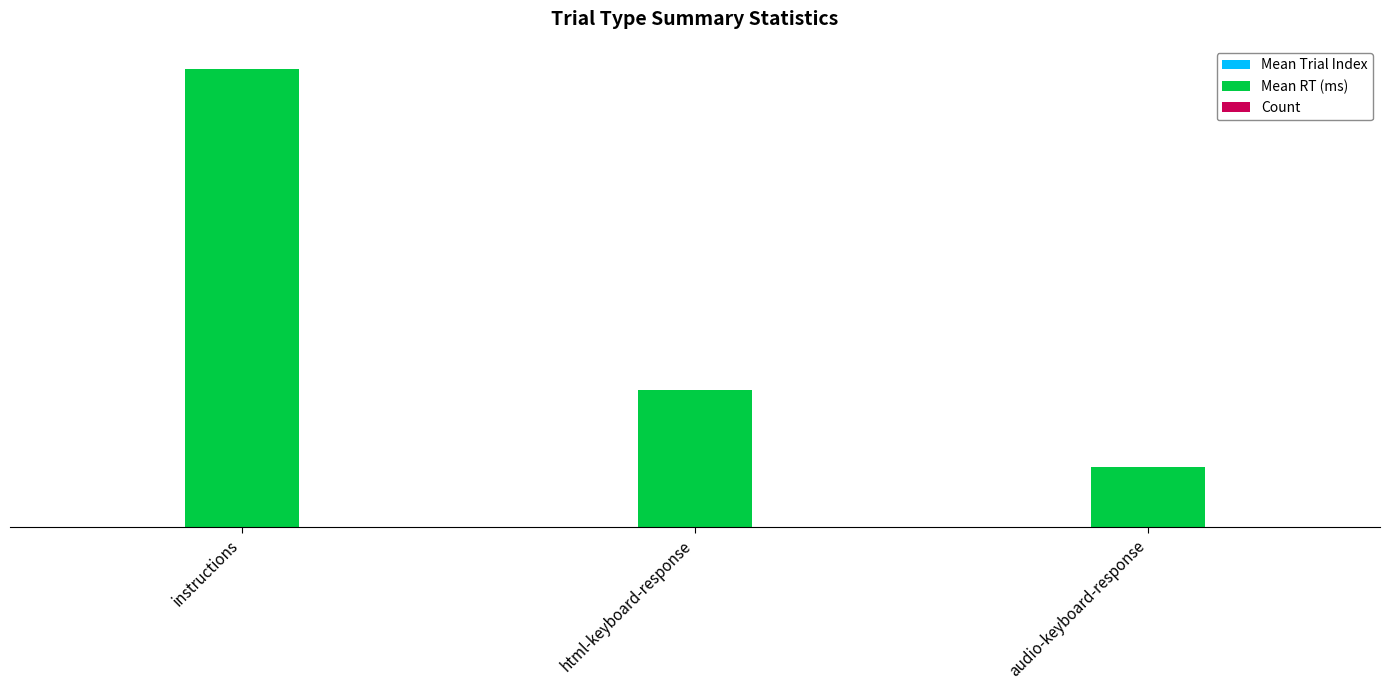

At which label is Mean RT (ms) closest to 25076?

html-keyboard-response